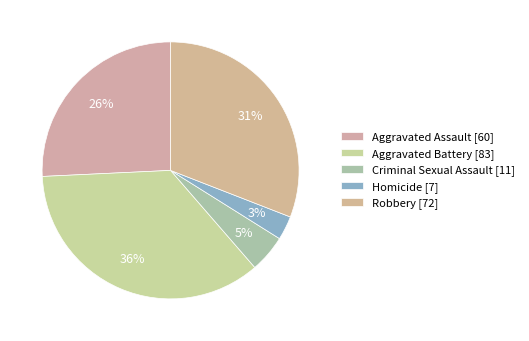

Is it true that Aggravated Battery is 36% of the pie?

True